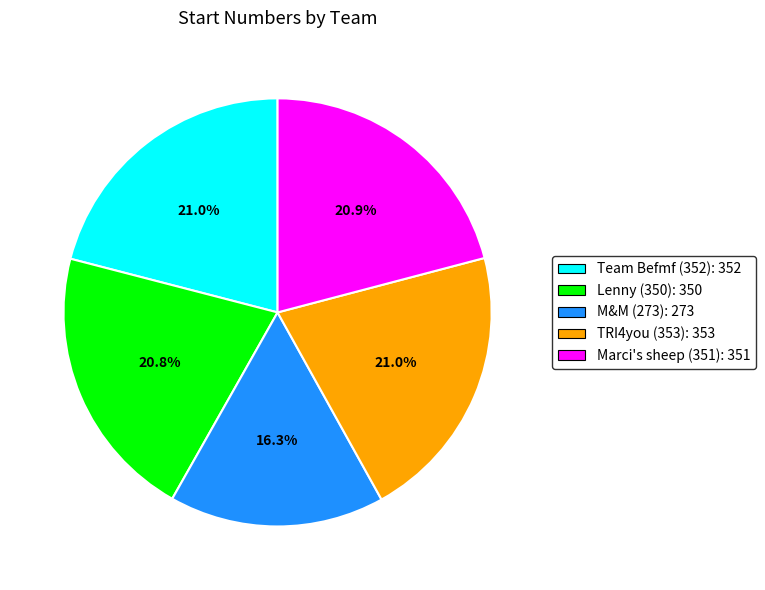

To the nearest percent, what is the average slice percentage?

20%